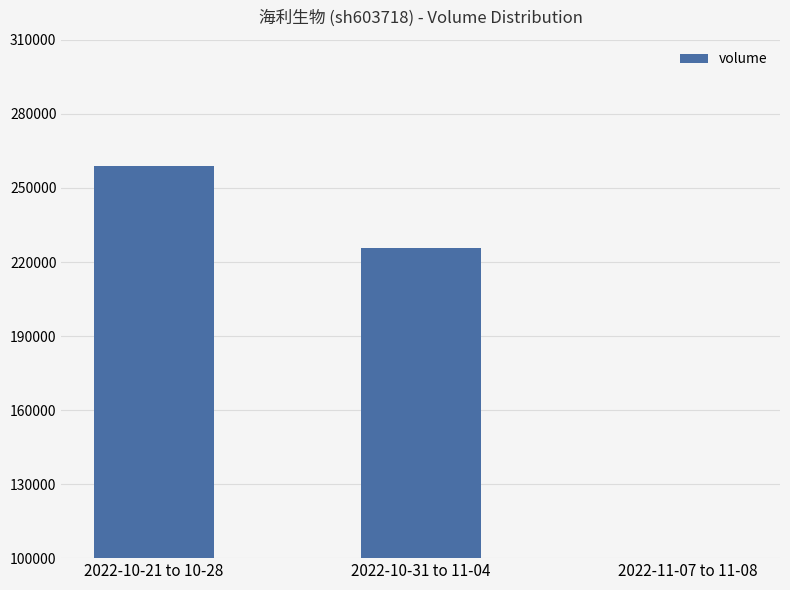

List the labels in order of value, smallest first.

2022-11-07 to 11-08, 2022-10-31 to 11-04, 2022-10-21 to 10-28